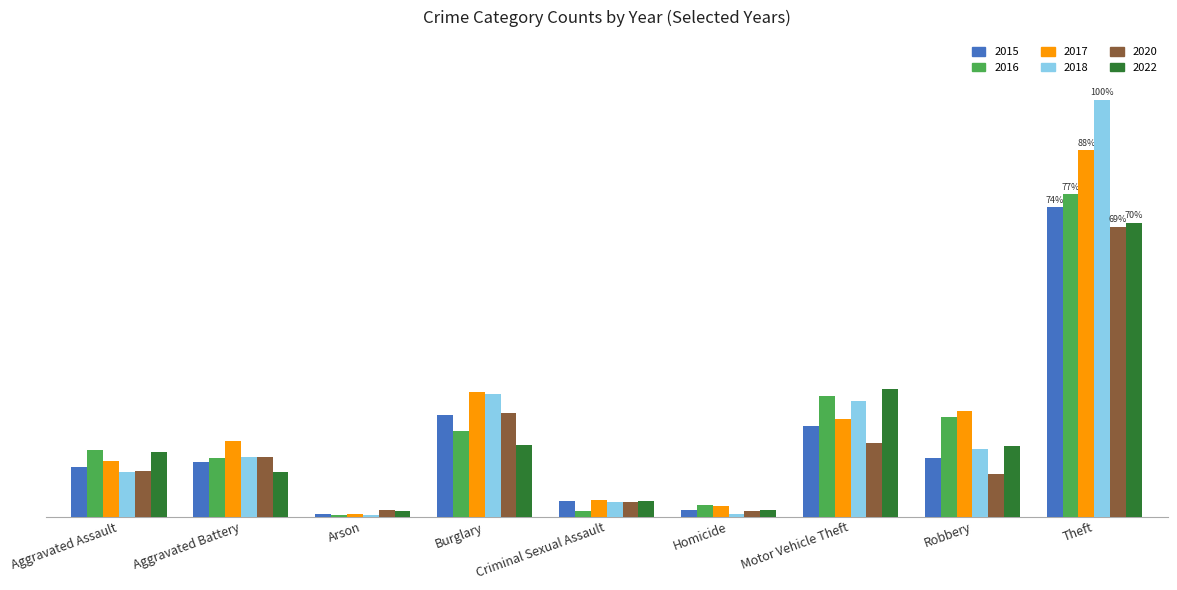

What are all the series names shown in the legend?

2015, 2016, 2017, 2018, 2020, 2022